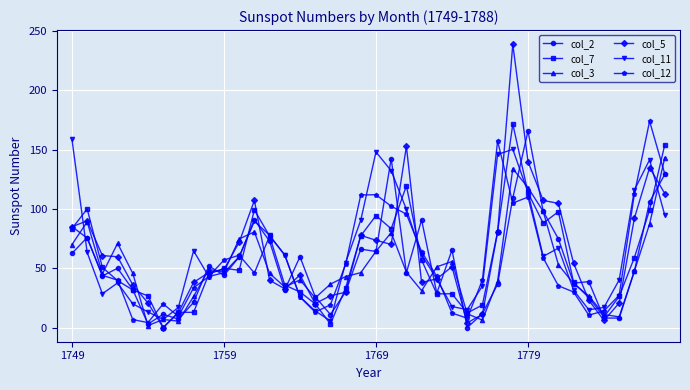

What is the maximum value for col_5?

238.9